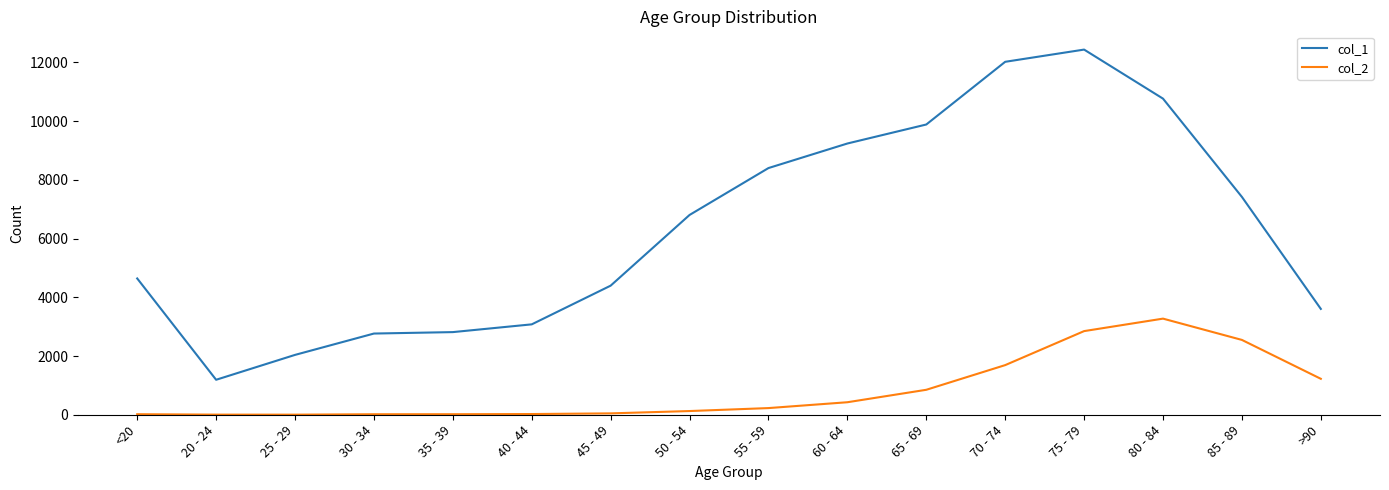

At which category does the chart reach its peak across all series?

75 - 79